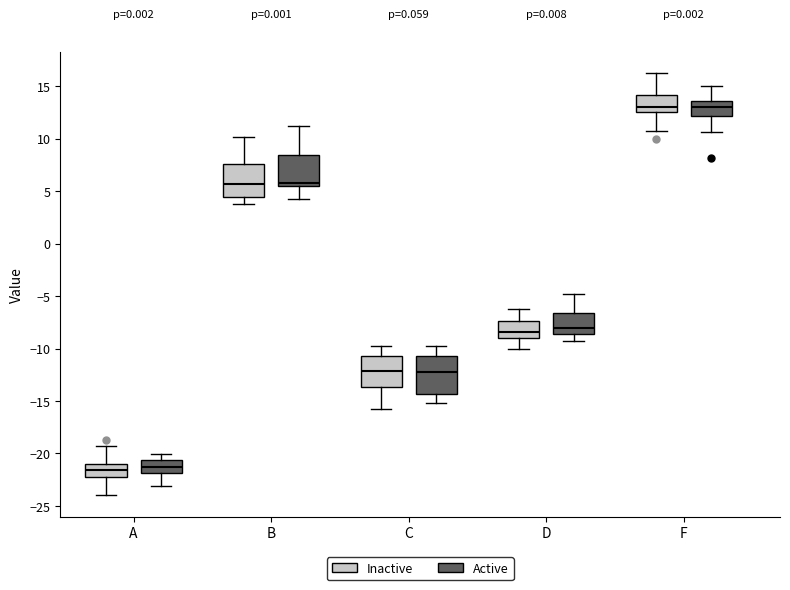

Reading left to right, read every box against the y-axis: the position of its median line, the range the box covers, and the ends of its whiskers. The values are not printed on the chart, so give them approximately, as read against the axis.

A (Inactive): median -21.5, box -22.5 to -21.0, whiskers -24.0 to -19.0
A (Active): median -21.5, box -22.0 to -20.5, whiskers -23.0 to -20.0
B (Inactive): median 5.5, box 4.5 to 7.5, whiskers 4.0 to 10.0
B (Active): median 6.0, box 5.5 to 8.5, whiskers 4.5 to 11.0
C (Inactive): median -12.0, box -13.5 to -10.5, whiskers -16.0 to -10.0
C (Active): median -12.0, box -14.5 to -10.5, whiskers -15.0 to -10.0
D (Inactive): median -8.5, box -9.0 to -7.5, whiskers -10.0 to -6.5
D (Active): median -8.0, box -8.5 to -6.5, whiskers -9.0 to -5.0
F (Inactive): median 13.0, box 12.5 to 14.0, whiskers 11.0 to 16.0
F (Active): median 13.0, box 12.0 to 13.5, whiskers 10.5 to 15.0